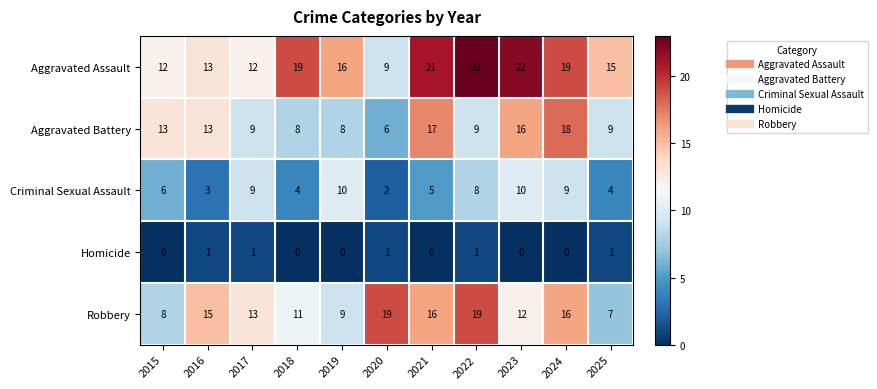

How many distinct data groups are displayed?

5